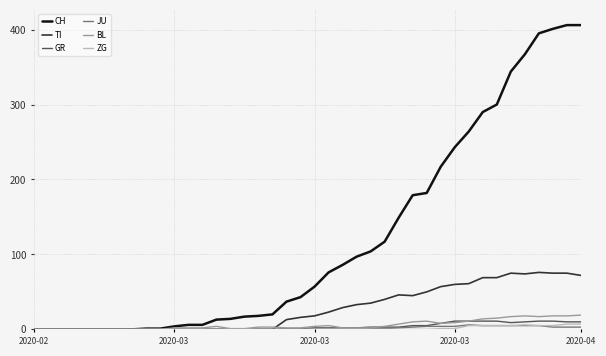

Which series has the largest range (max minus min)?

CH